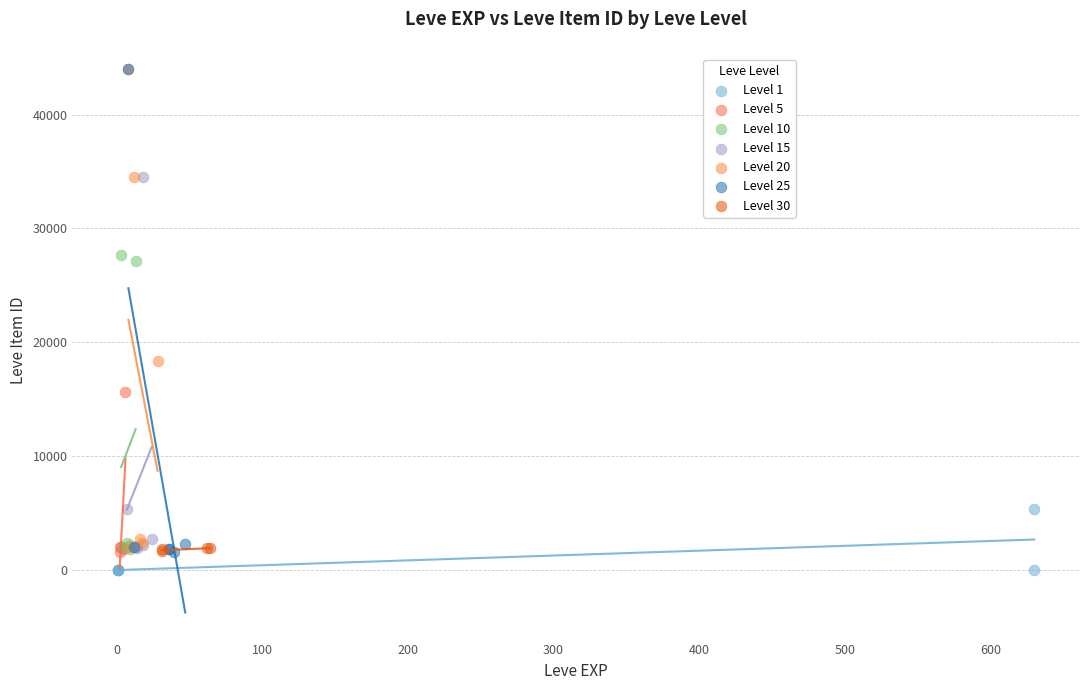

What are all the series names shown in the legend?

Level 1, Level 5, Level 10, Level 15, Level 20, Level 25, Level 30